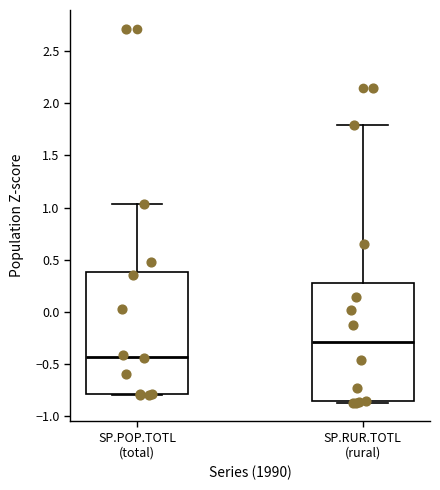

Where is the upper edge of the box for SP.RUR.TOTL (rural) on the y-axis? The values are not printed on the chart, so give them approximately, as read against the axis.

0.25